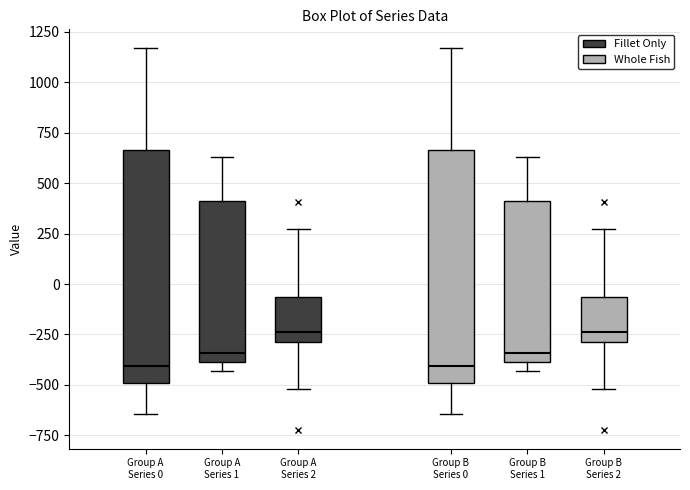

Reading left to right, transcribe this box plot: for each box, give where its median line is, the range the box spans, and where its two whiskers end, as read against the y-axis. The values are not printed on the chart, so give them approximately, as read against the axis.

Group A Series 0: median -400, box -500 to 650, whiskers -650 to 1150
Group A Series 1: median -350, box -400 to 400, whiskers -450 to 650
Group A Series 2: median -250, box -300 to -50, whiskers -500 to 250
Group B Series 0: median -400, box -500 to 650, whiskers -650 to 1150
Group B Series 1: median -350, box -400 to 400, whiskers -450 to 650
Group B Series 2: median -250, box -300 to -50, whiskers -500 to 250